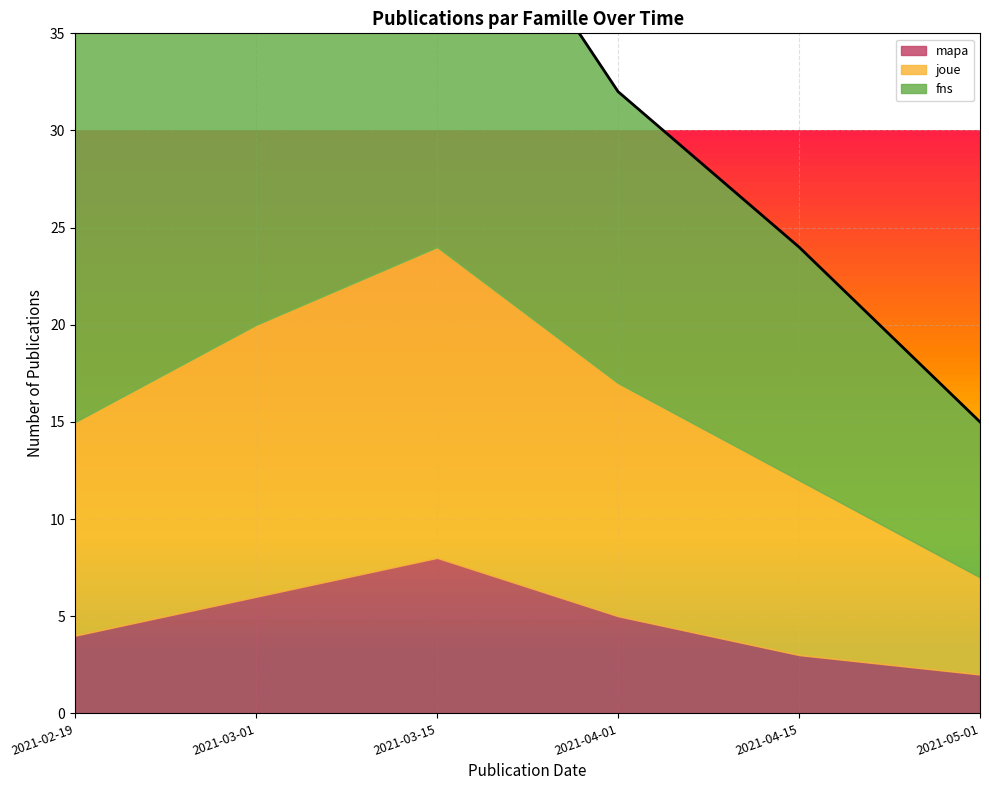

Where is the data nearest to the value 53?

2021-03-15